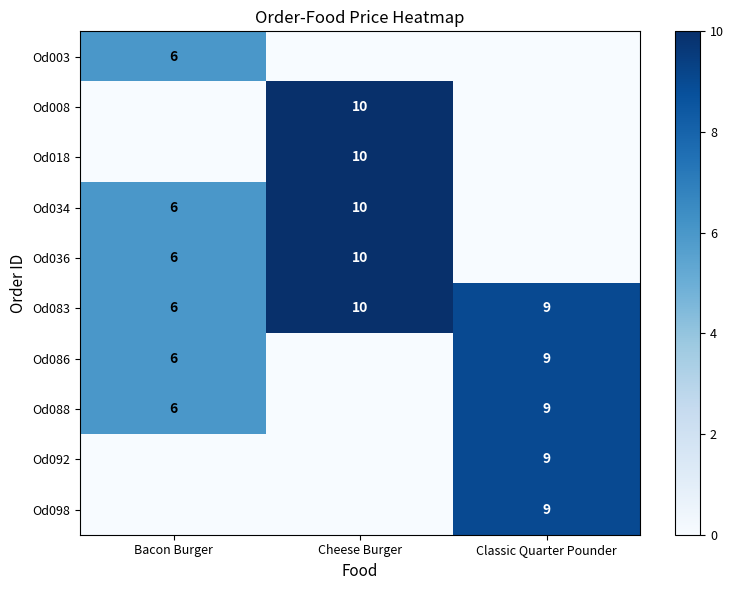

The Od008 series shows 10 at Cheese Burger. True or false?

True